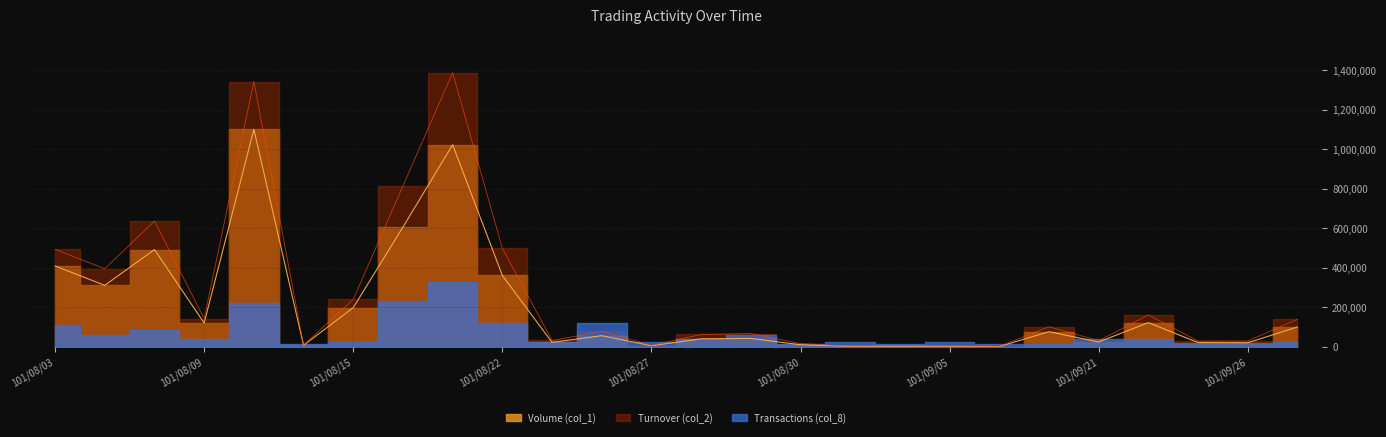

What is the label of the 12th point from the right?

101/08/29